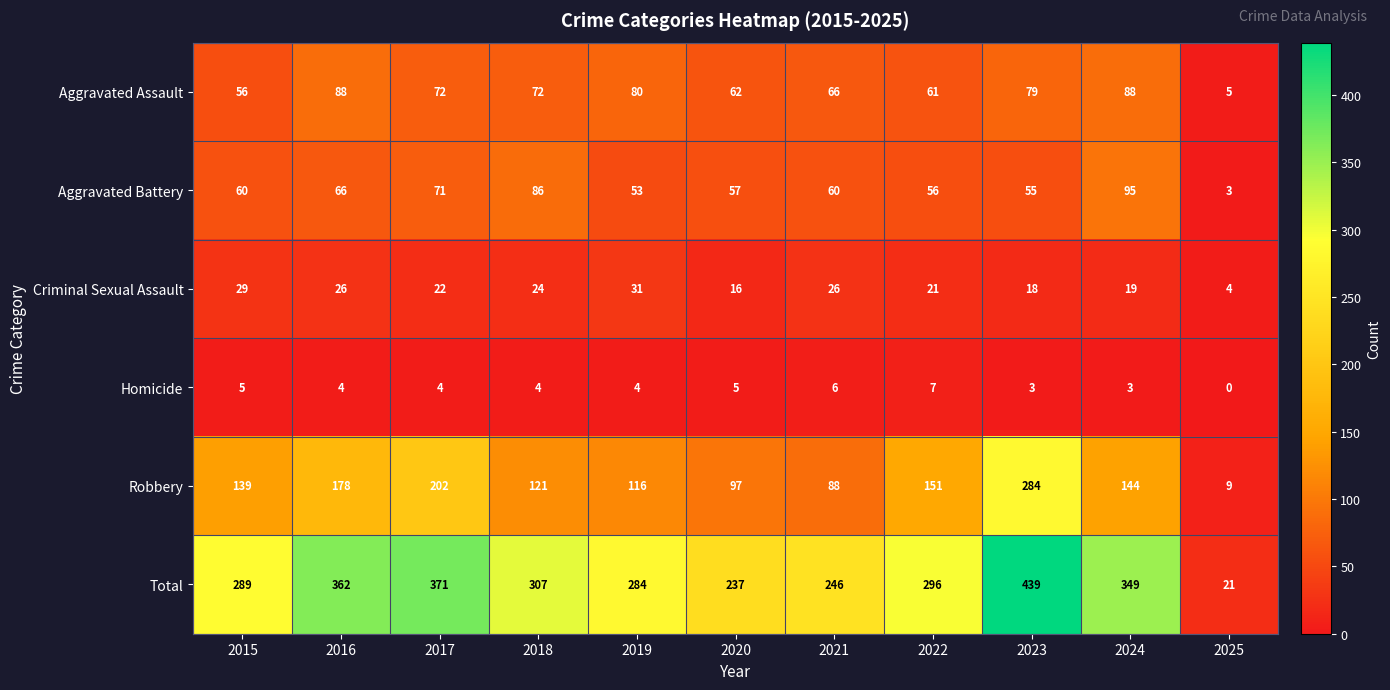

Read the Homicide value at 2018.

4